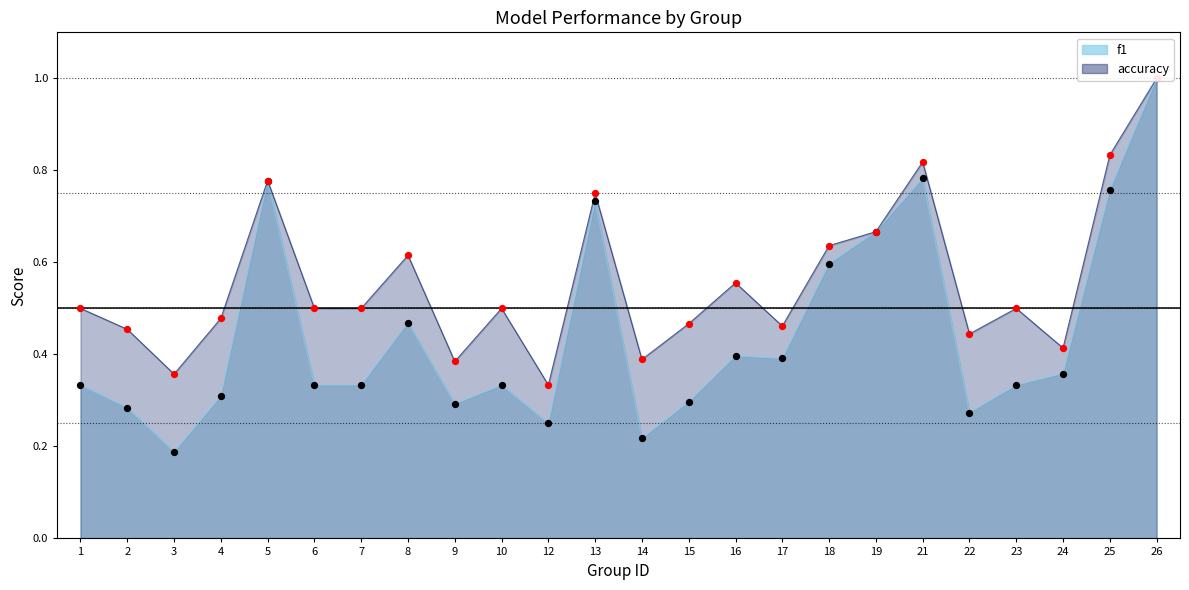

Which series reaches the minimum Y coordinate?

f1